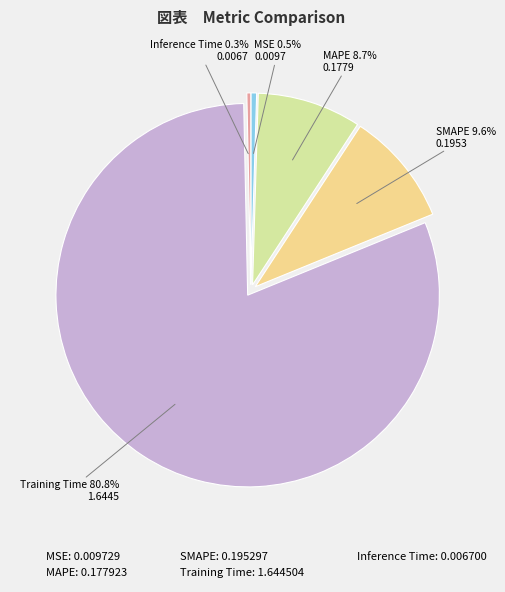

Which slice represents more than half of the pie?

Training Time